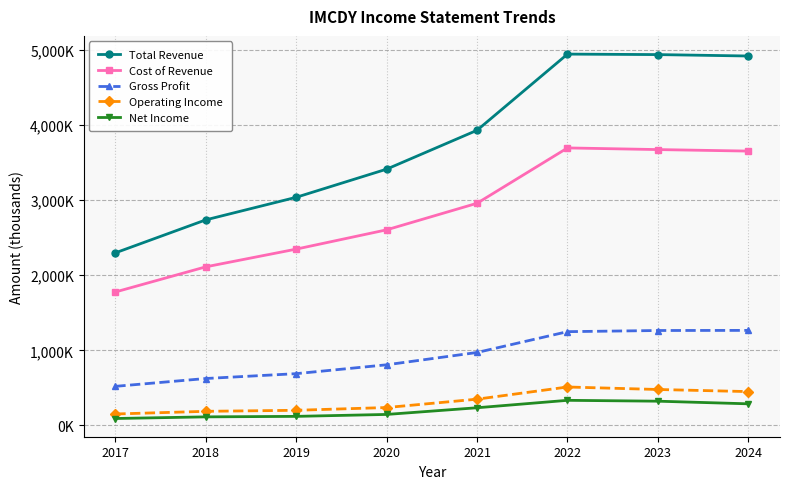

What is the approximate value of Gross Profit at 2022?

1247900